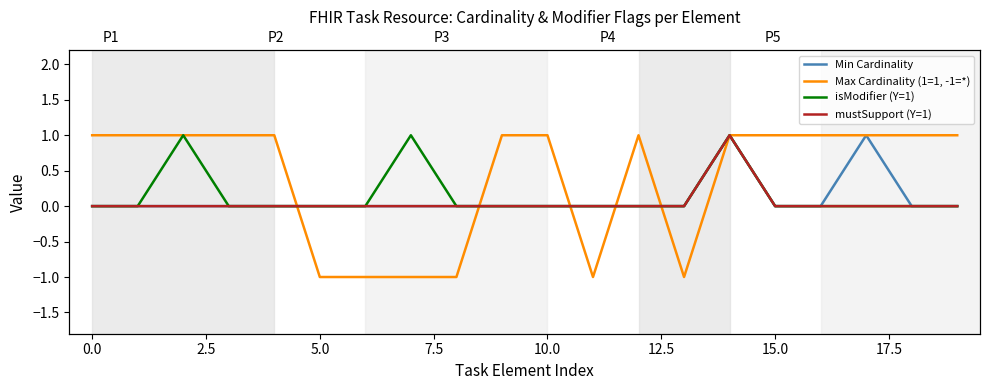

Is it true that Min Cardinality equals 0 at 5.0?

True